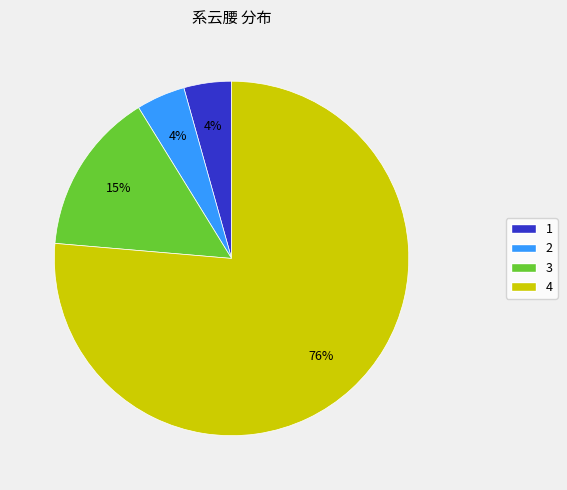

Does any single category account for the majority?

Yes